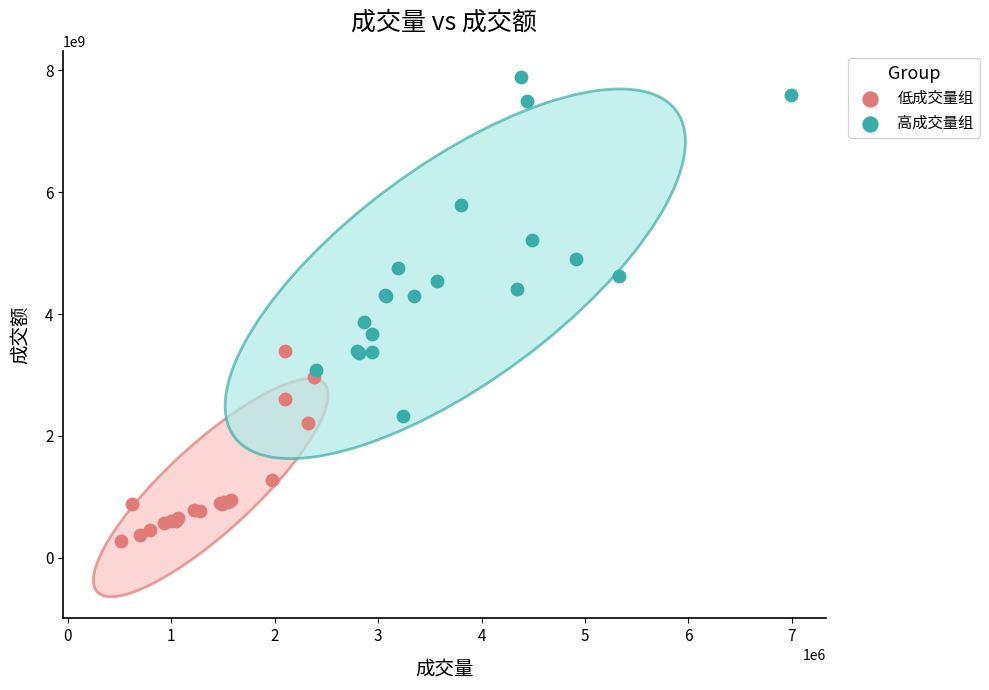

Which series contains the lowest Y value?

低成交量组